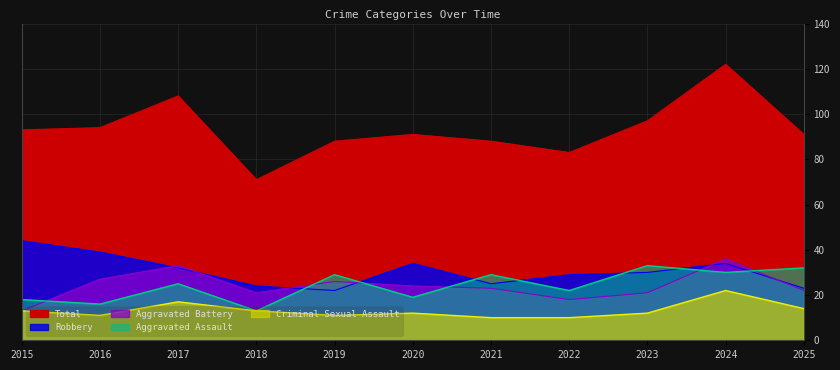

True or false: Robbery and Aggravated Battery cross at least once.

True